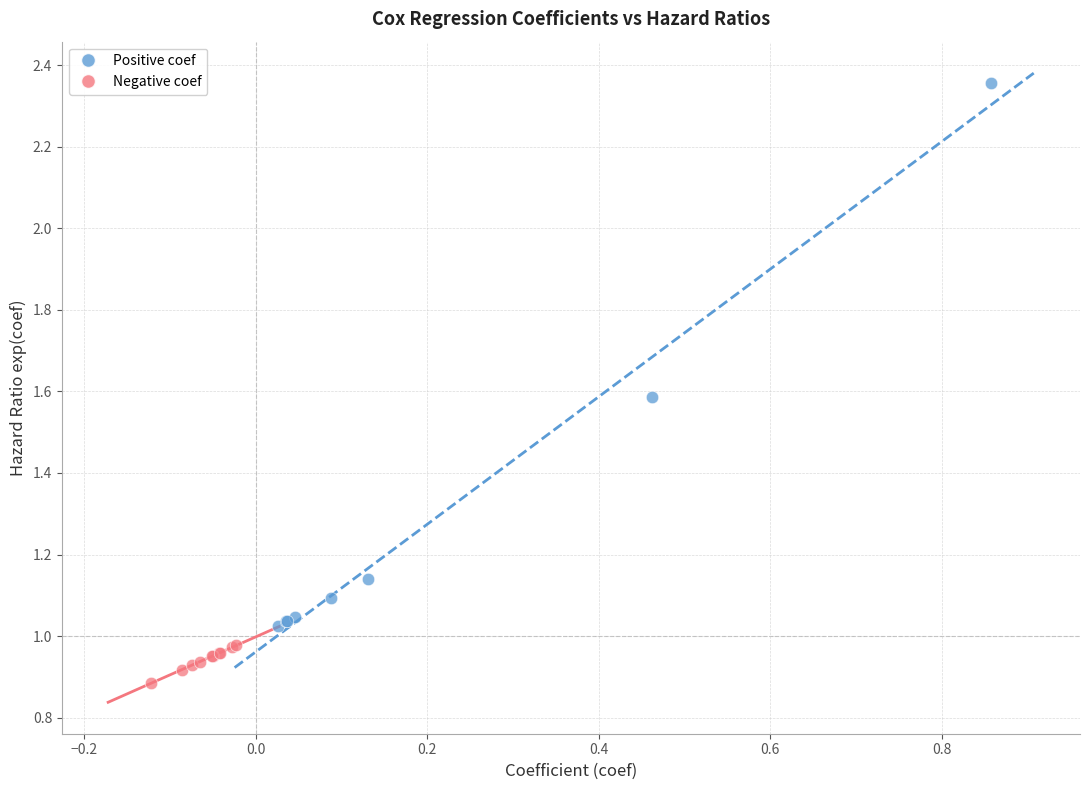

Which series reaches the minimum Y coordinate?

Negative coef